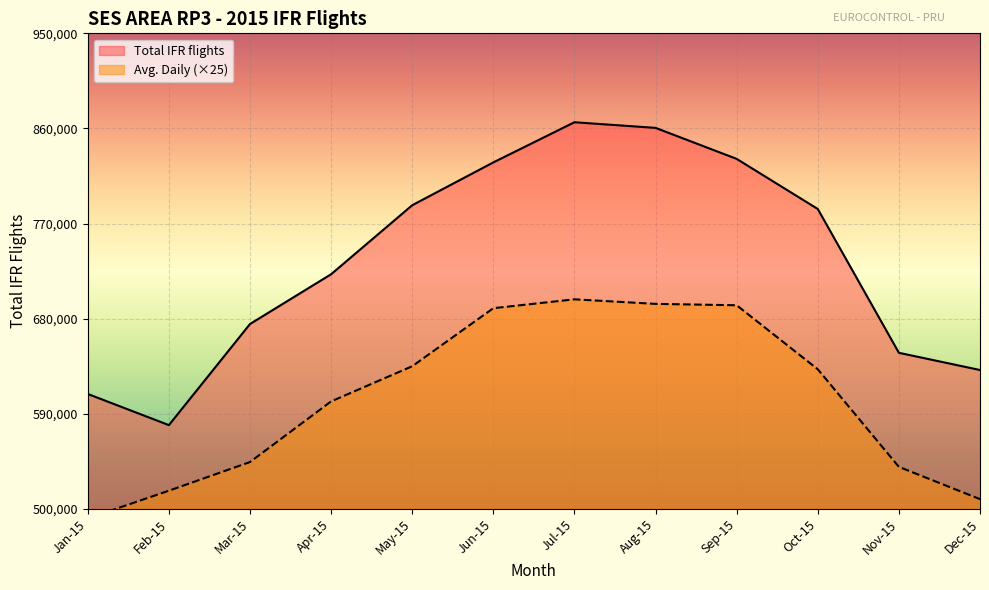

Count the number of data series in this chart.

2